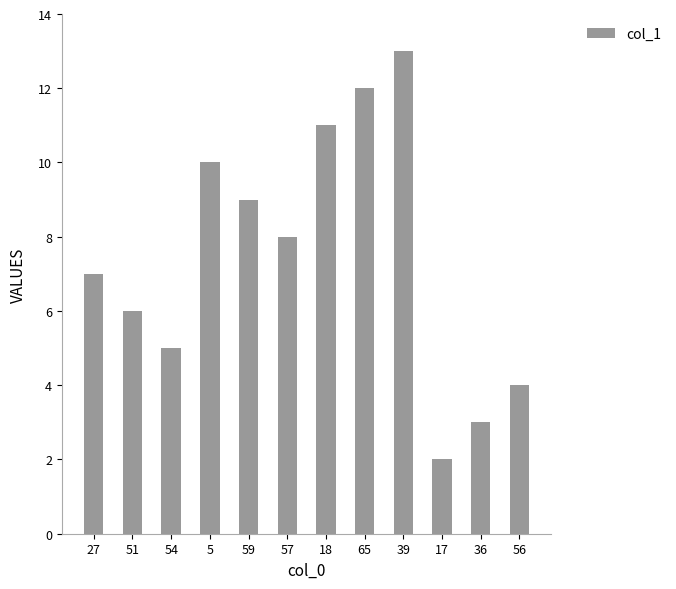

At which label is the value closest to 7?

27